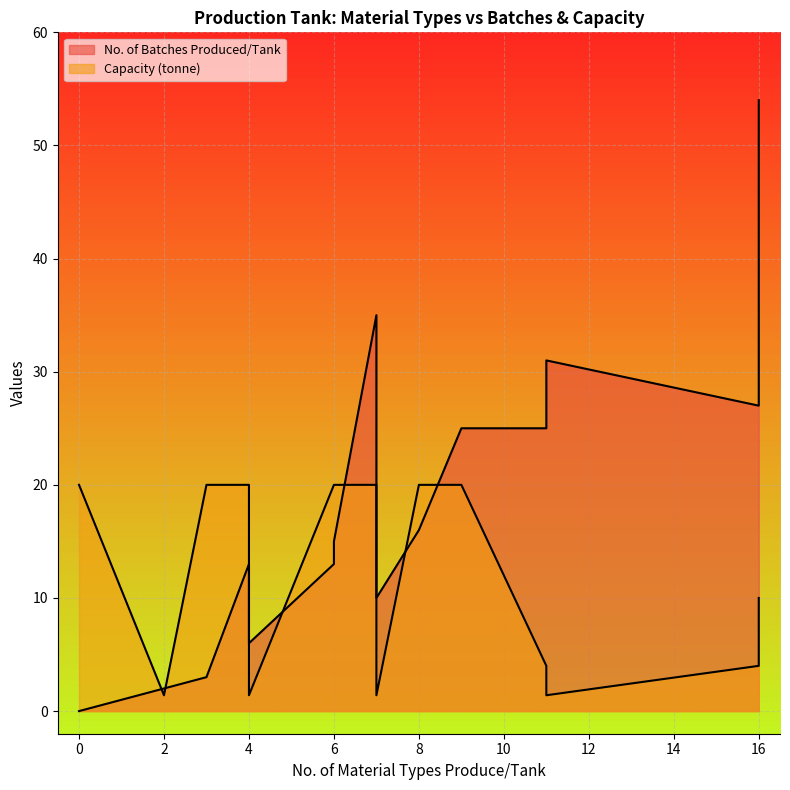

True or false: No. of Batches Produced/Tank and Capacity (tonne) cross at least once.

True